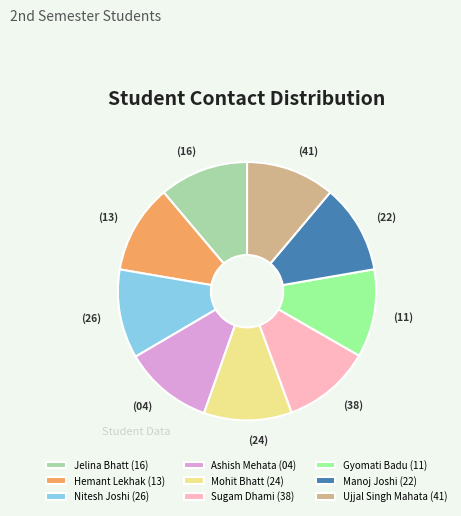

Combined, do Jelina Bhatt (16) and Gyomati Badu (11) account for over 50%?

No